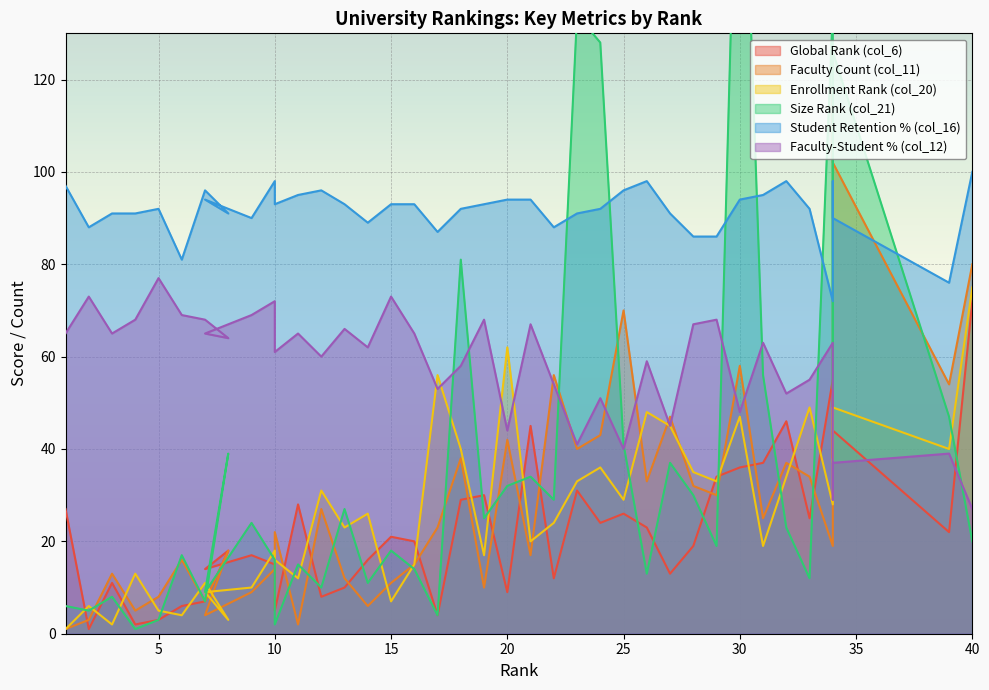

Which label corresponds to the largest value in the chart?

30